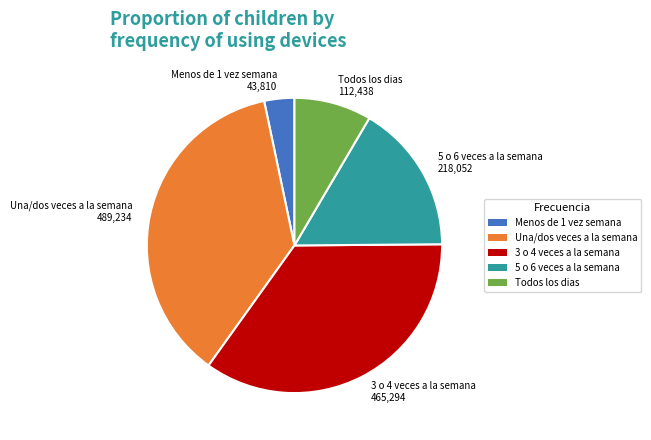

Approximately how many times larger is the value at Menos de 1 vez semana compared to Todos los dias?

0.4